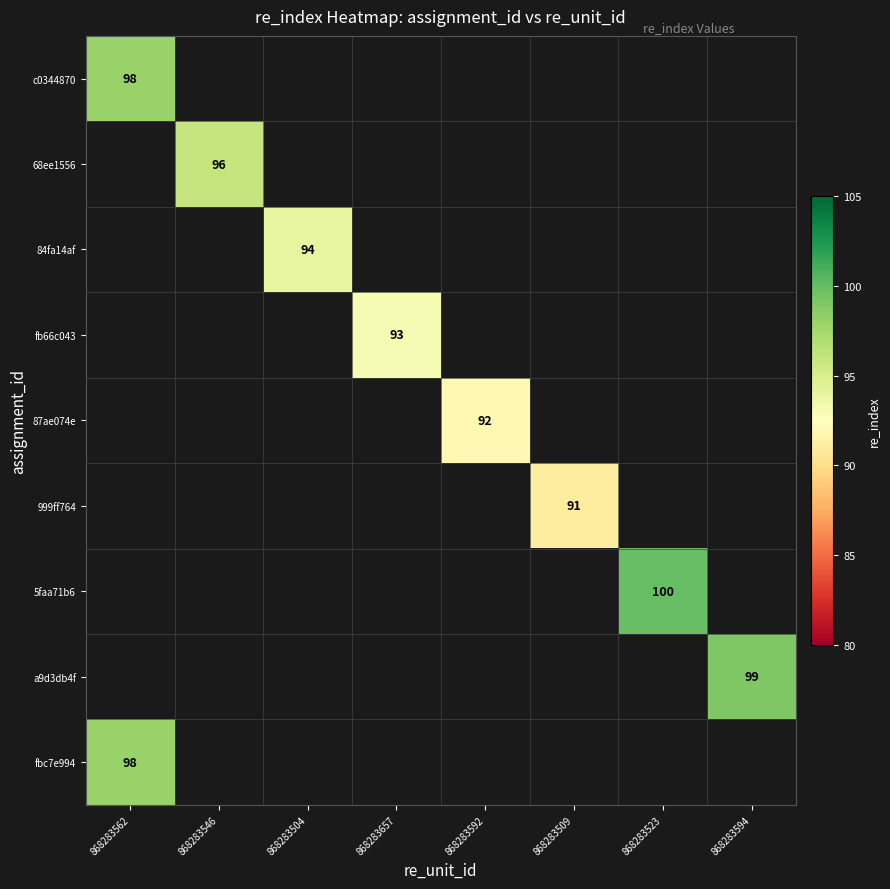

At how many categories does at least one series exceed 94?

4